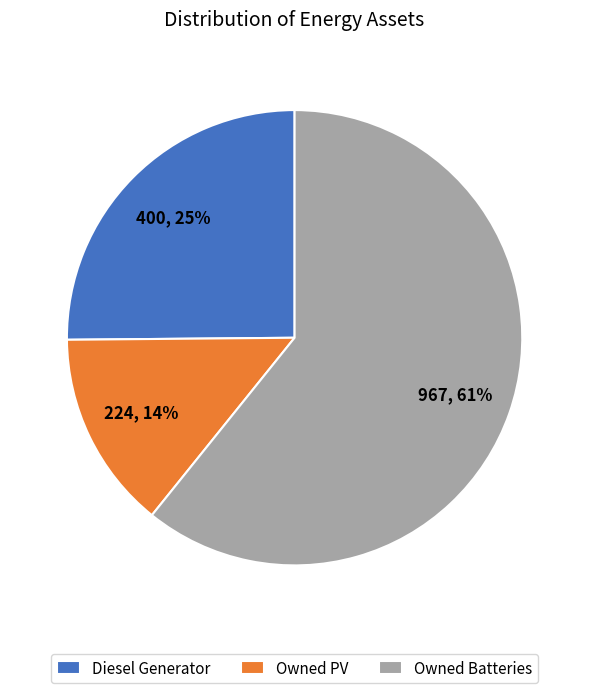

To the nearest percent, what percentage of the pie is Owned Batteries?

61%